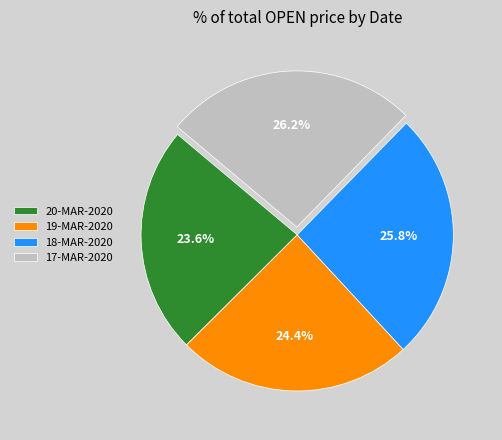

Does 20-MAR-2020 account for over 50% of the chart?

No